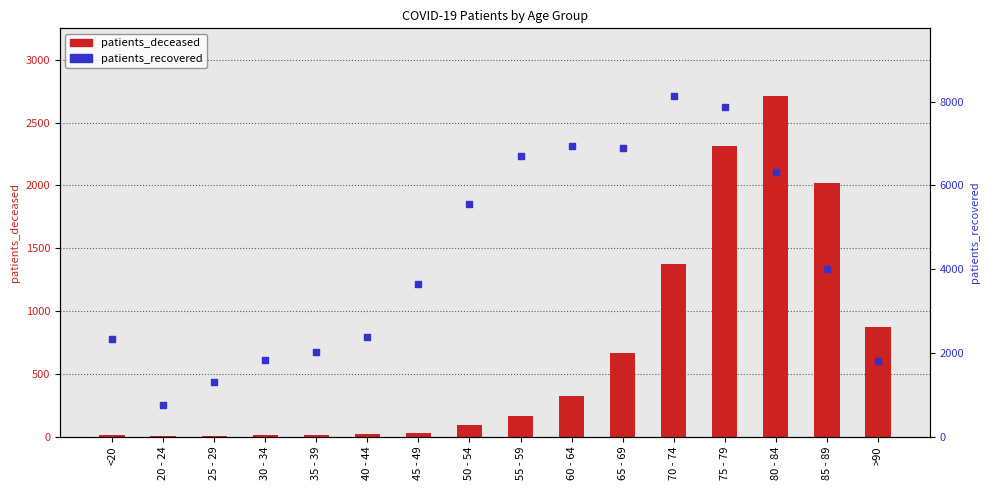

What are all the series names shown in the legend?

patients_deceased, patients_recovered